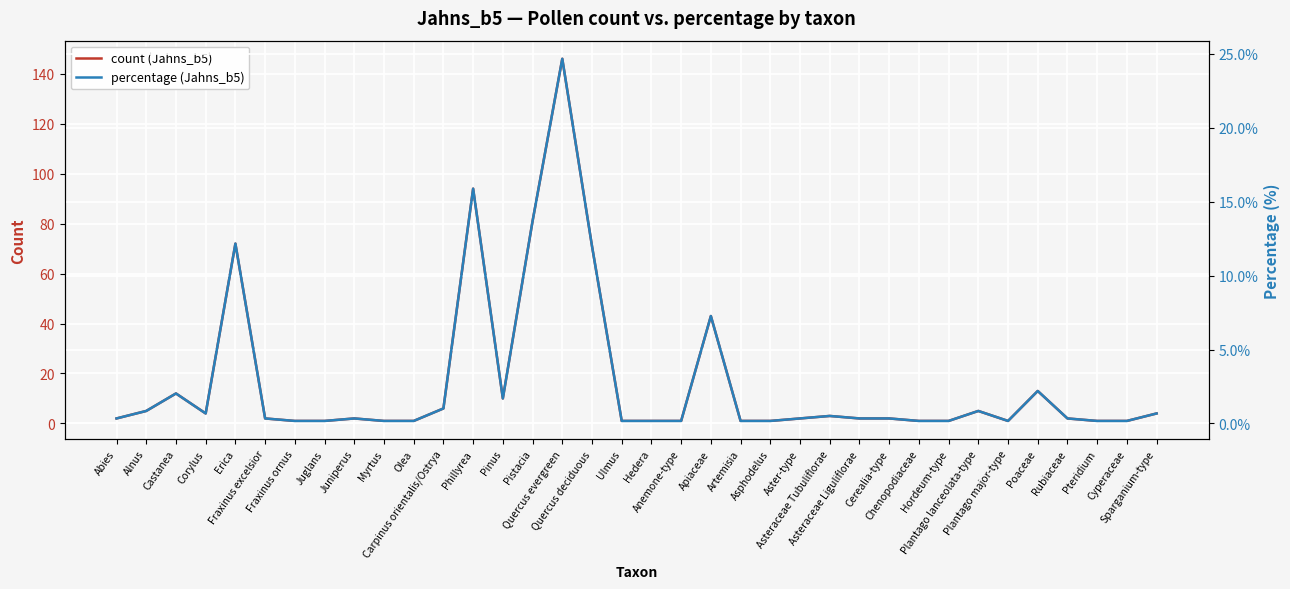

What is the label of the 30th point from the right?

Fraxinus ornus